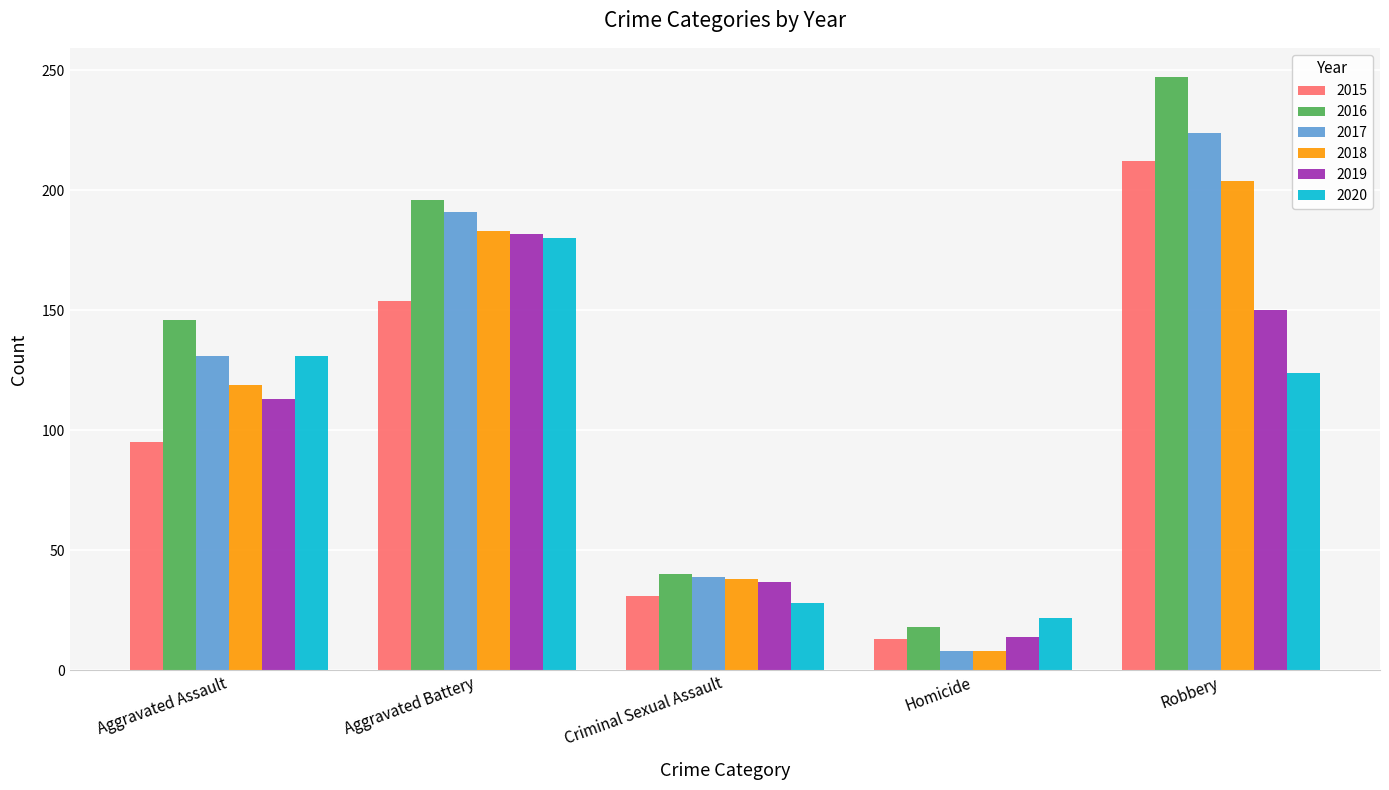

What is the difference between the maximum and minimum values in the 2019 series?

168